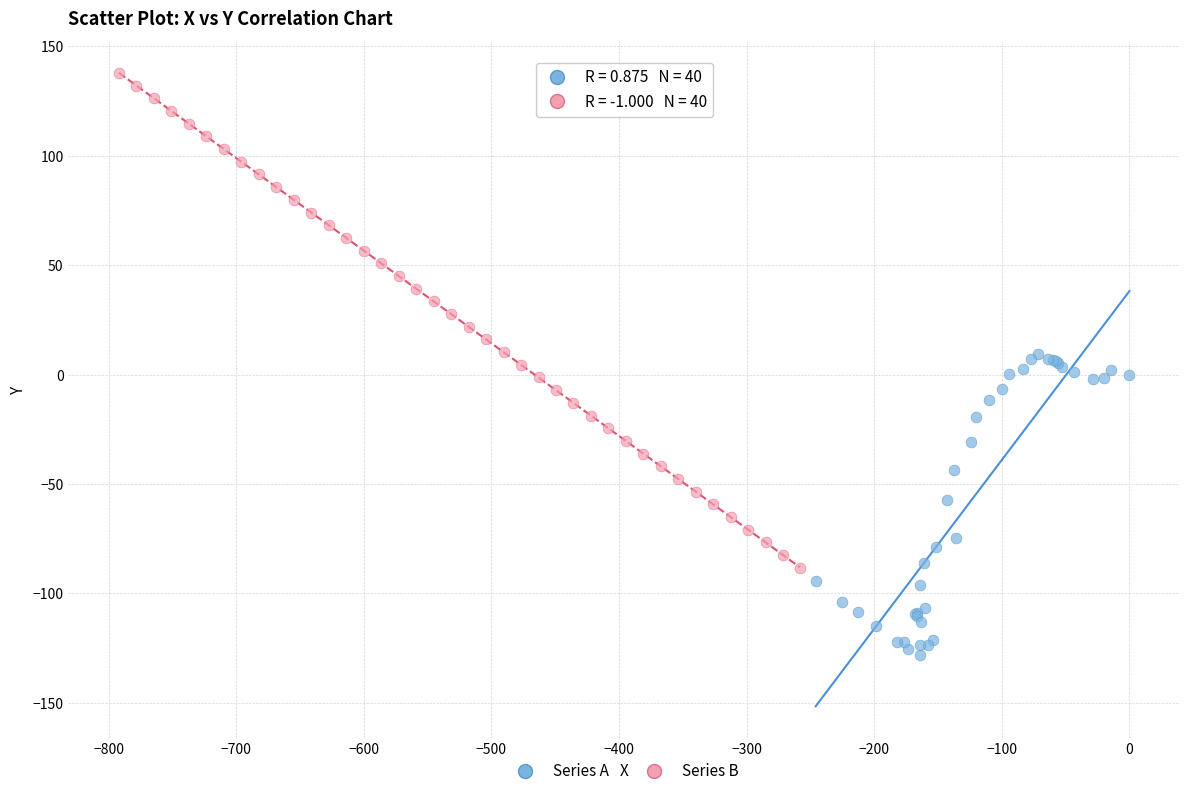

Which series reaches the maximum Y coordinate?

Series B